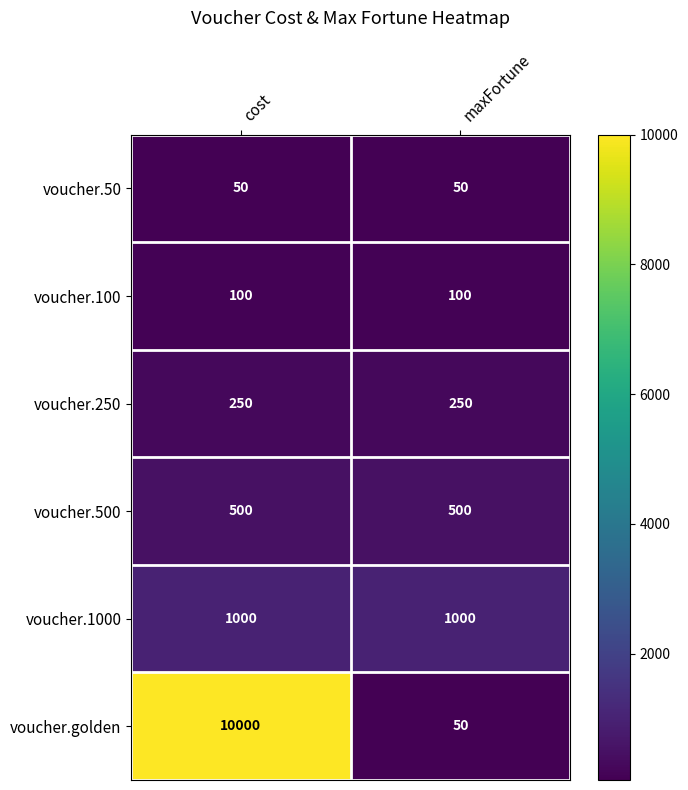

What is the total value across all series at cost?

11900